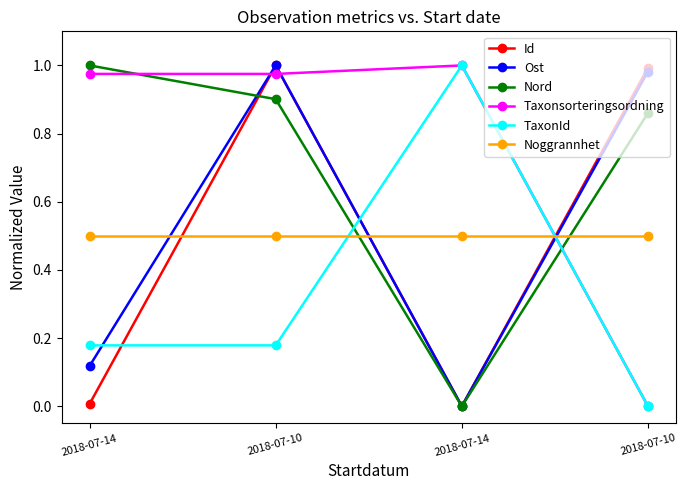

Which series has the largest total across all categories?

Taxonsorteringsordning